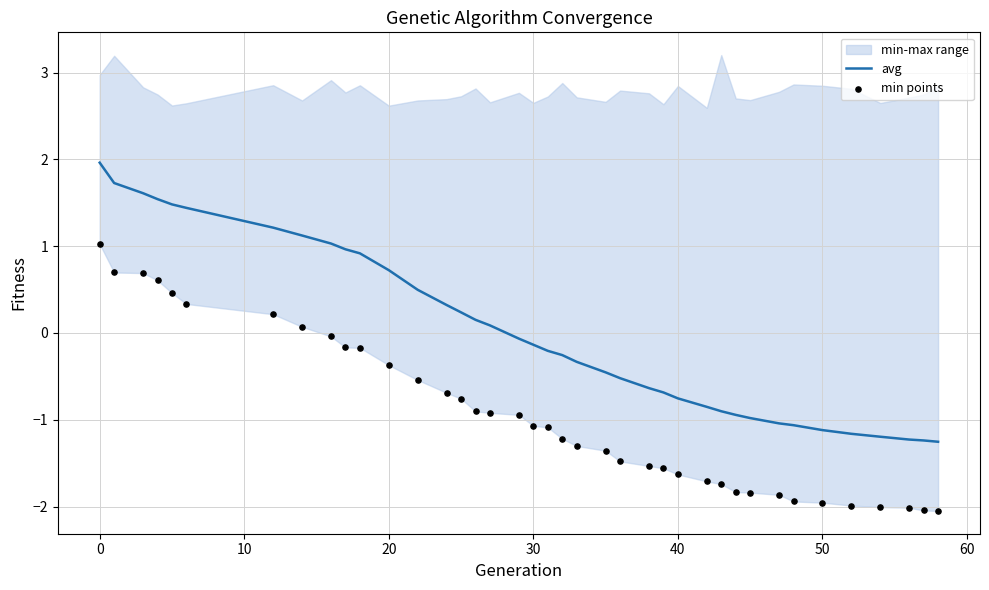

Which series has the largest total across all categories?

avg